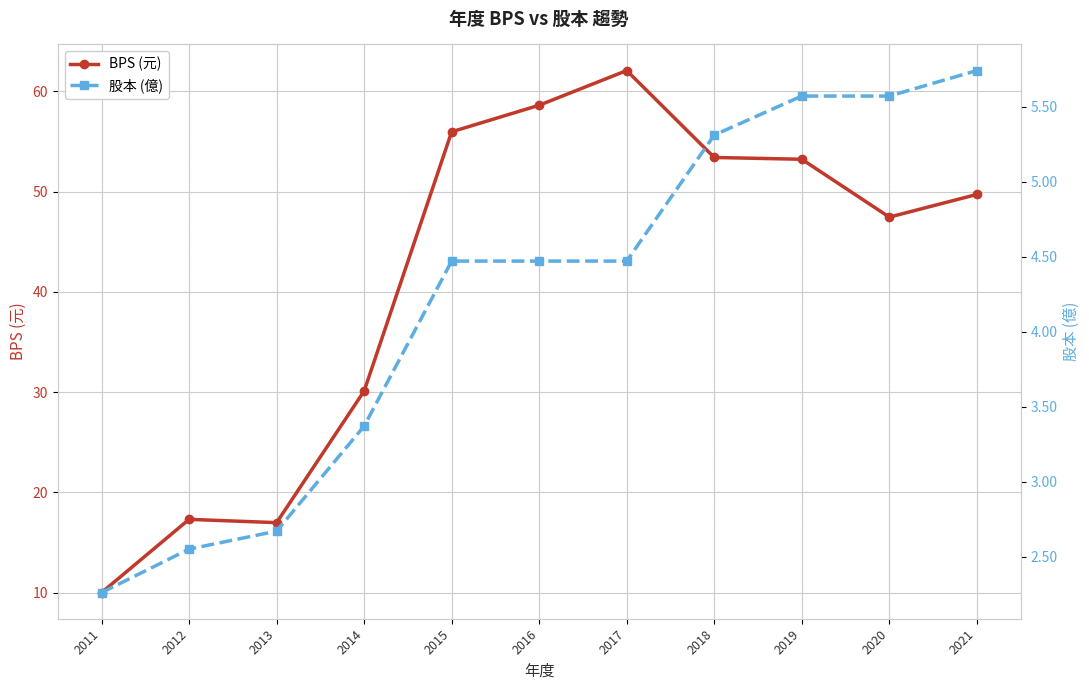

True or false: 股本 (億) has a value of 2.3 at 2016.

False